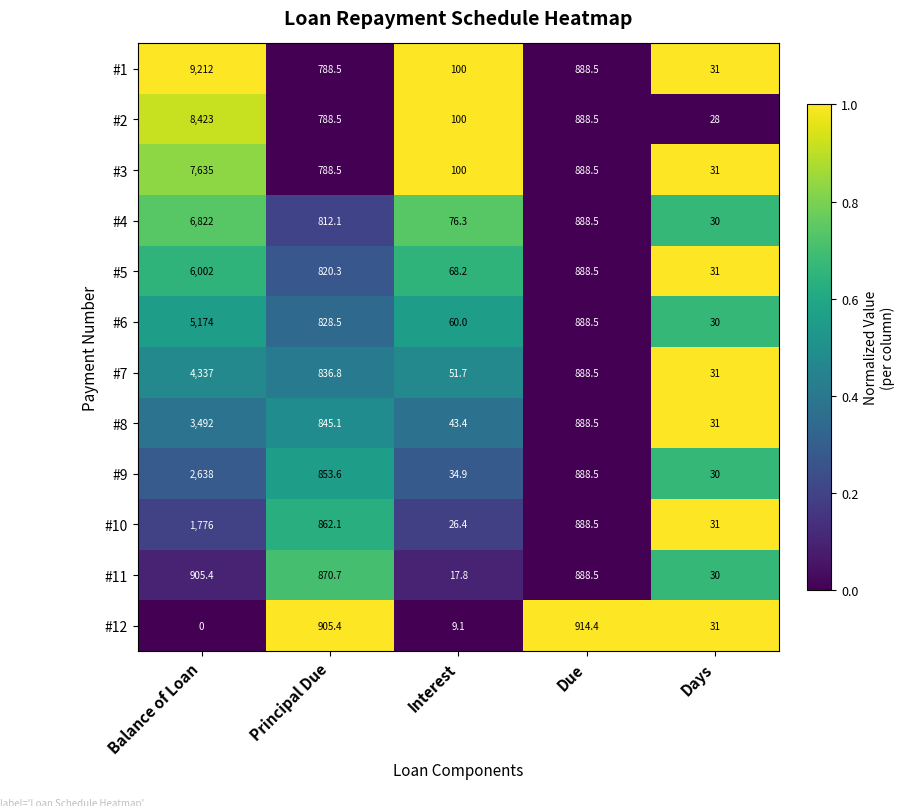

Rank the series by their maximum value, from lowest to highest.

#11, #12, #10, #9, #8, #7, #6, #5, #4, #3, #2, #1